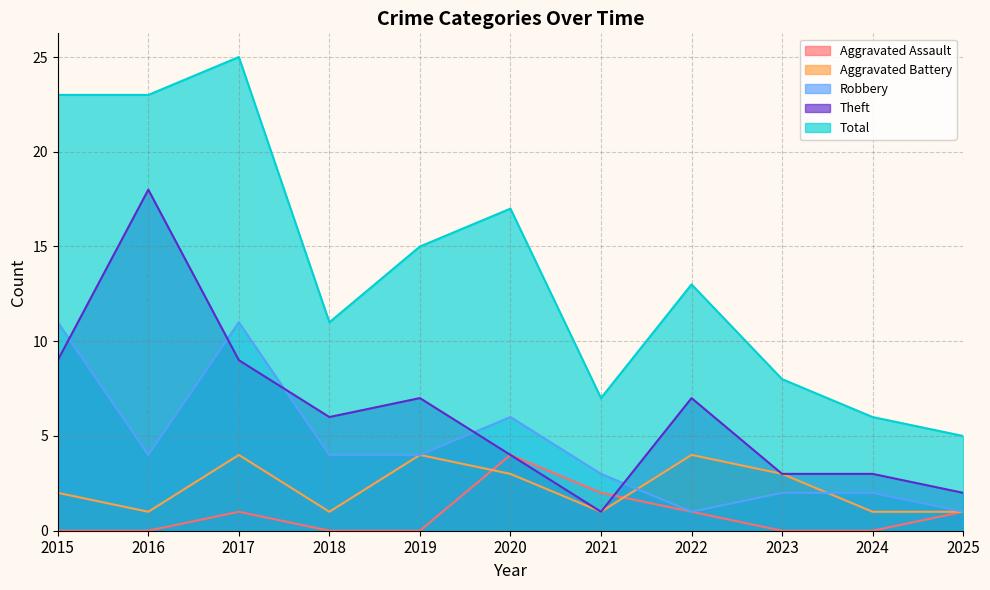

Which series changed the most between 2020 and 2025?

Total